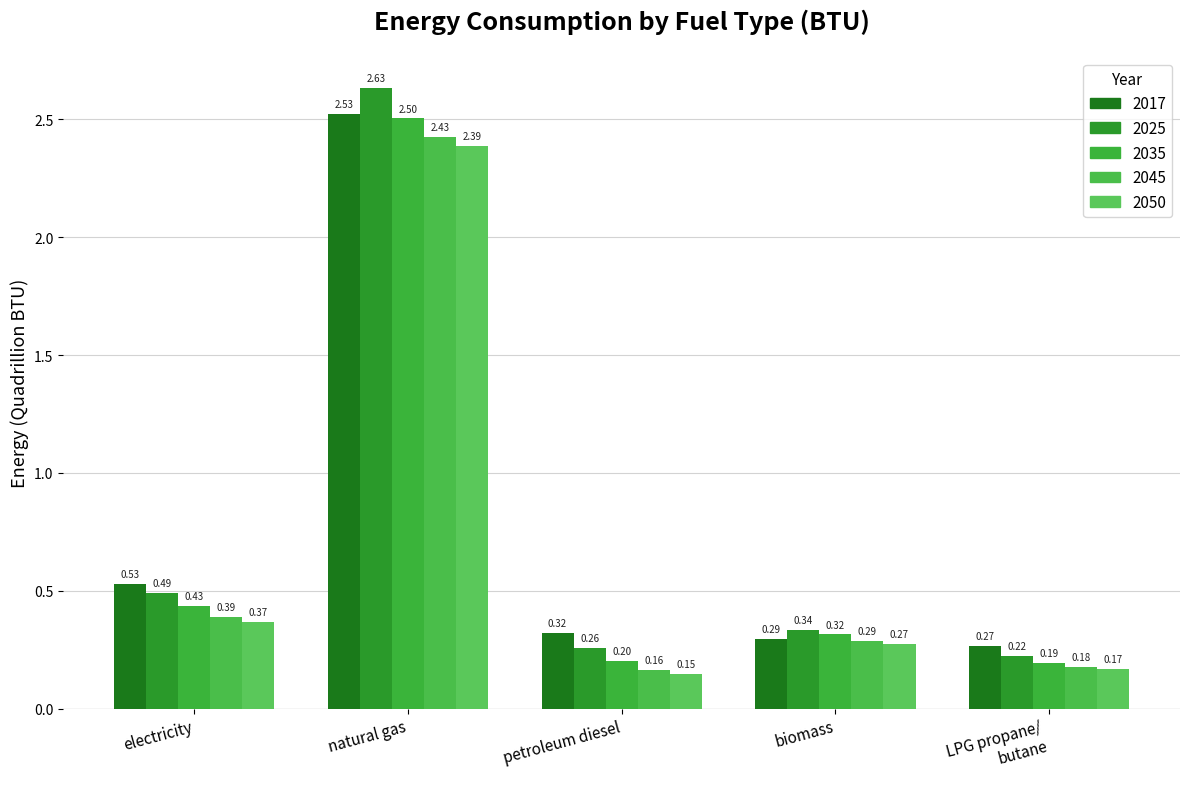

How many 2017 values are between 0 and 1?

4